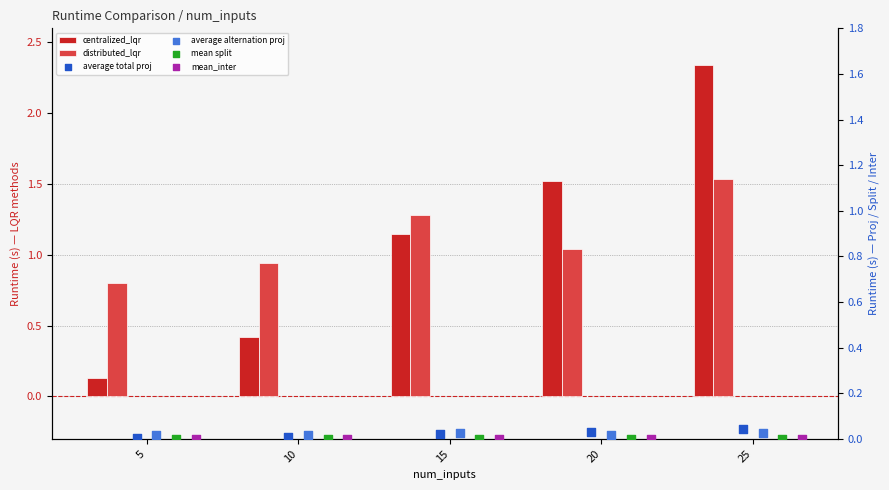

Which series contains the highest Y value?

centralized_lqr